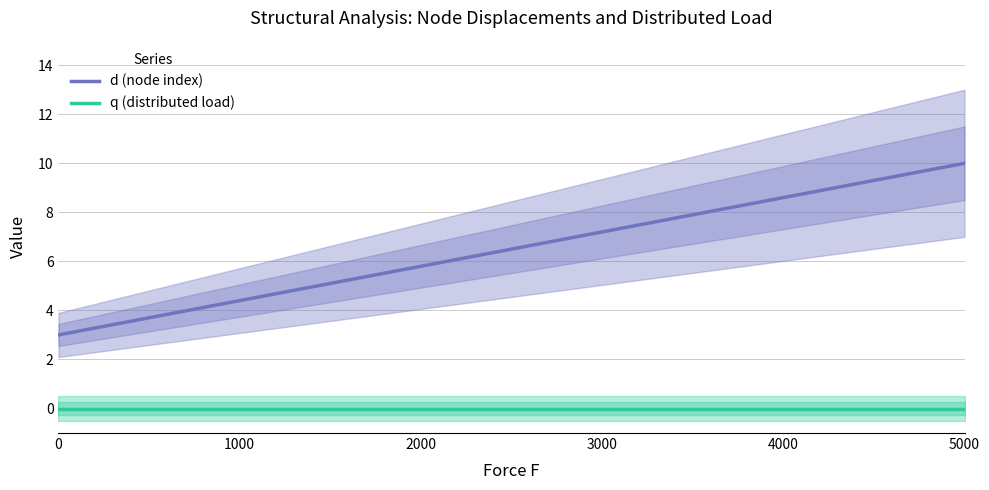

How many lines are shown in the chart?

2